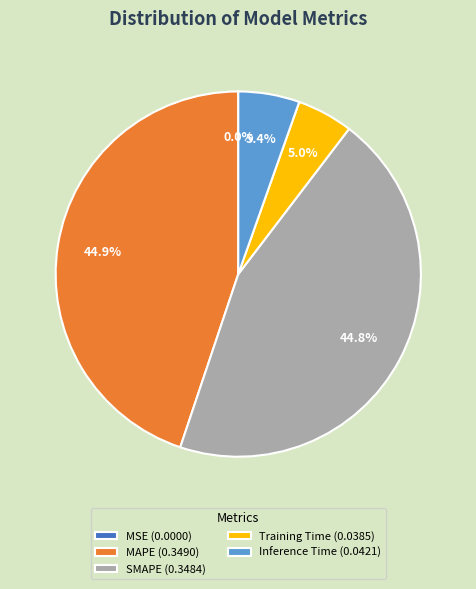

How much of the chart is everything except Training Time (0.0385)?

95.0%